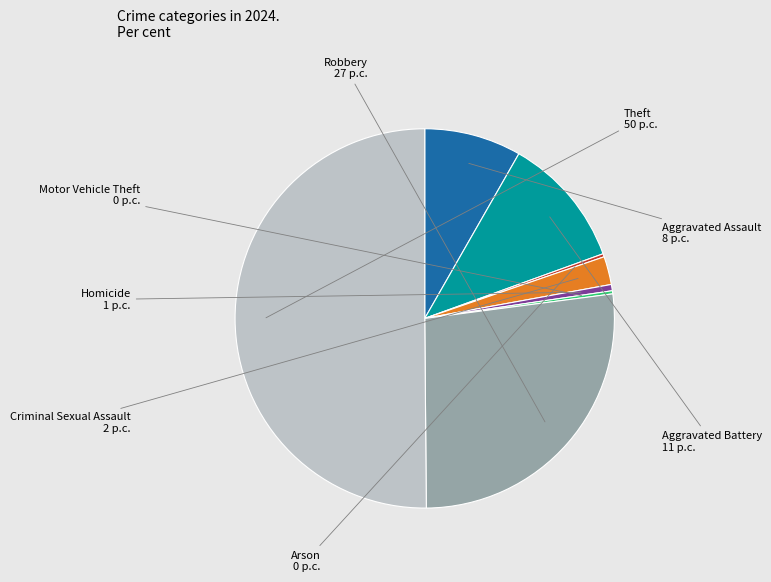

Is the sum of Theft and Aggravated Assault greater than half?

Yes